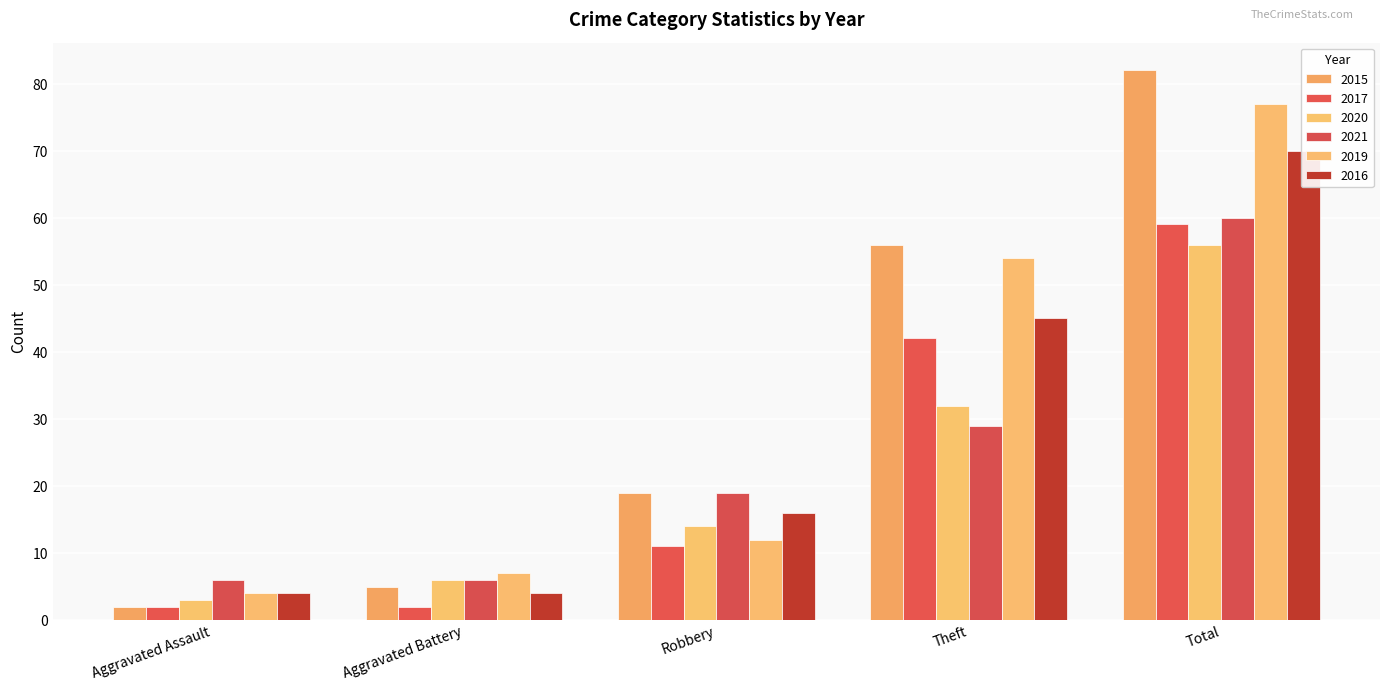

Which series has the largest total across all categories?

2015